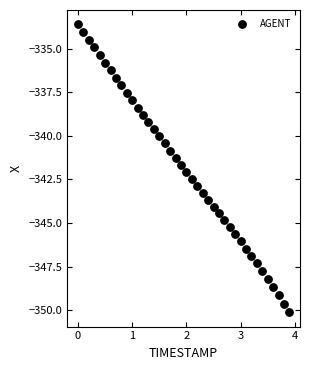

What is the range of X values (max minus min)?

3.9